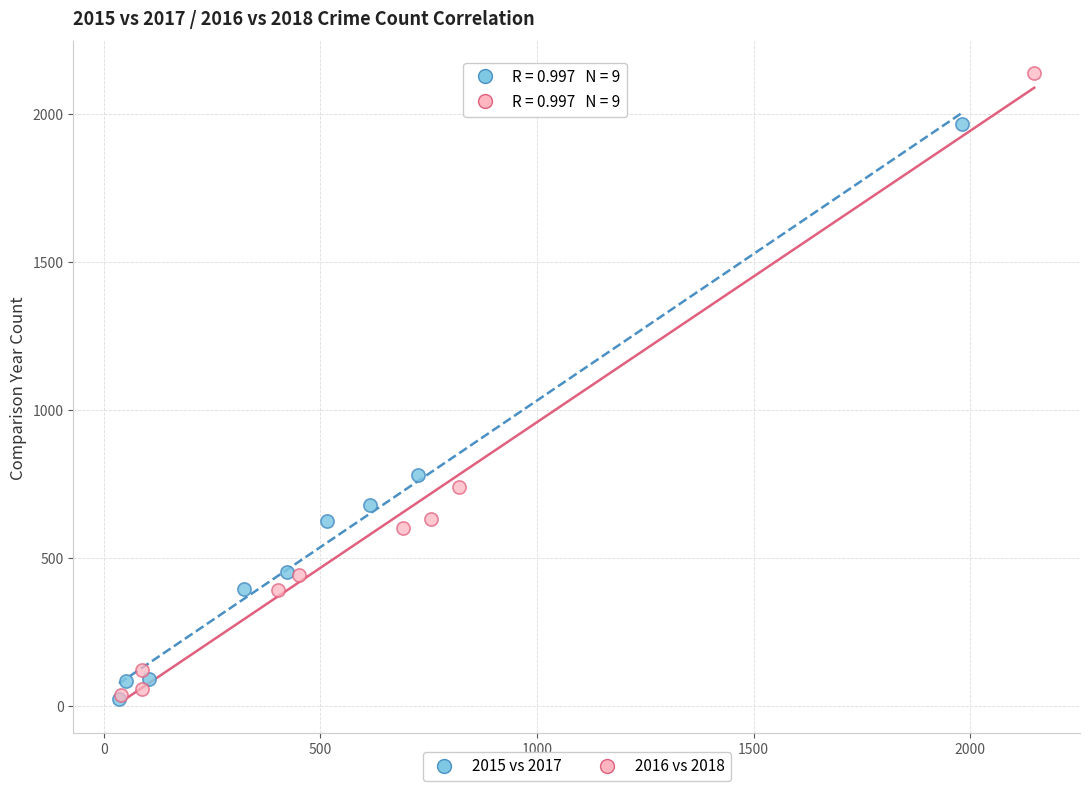

Which series has the widest spread of Y values?

2016 vs 2018